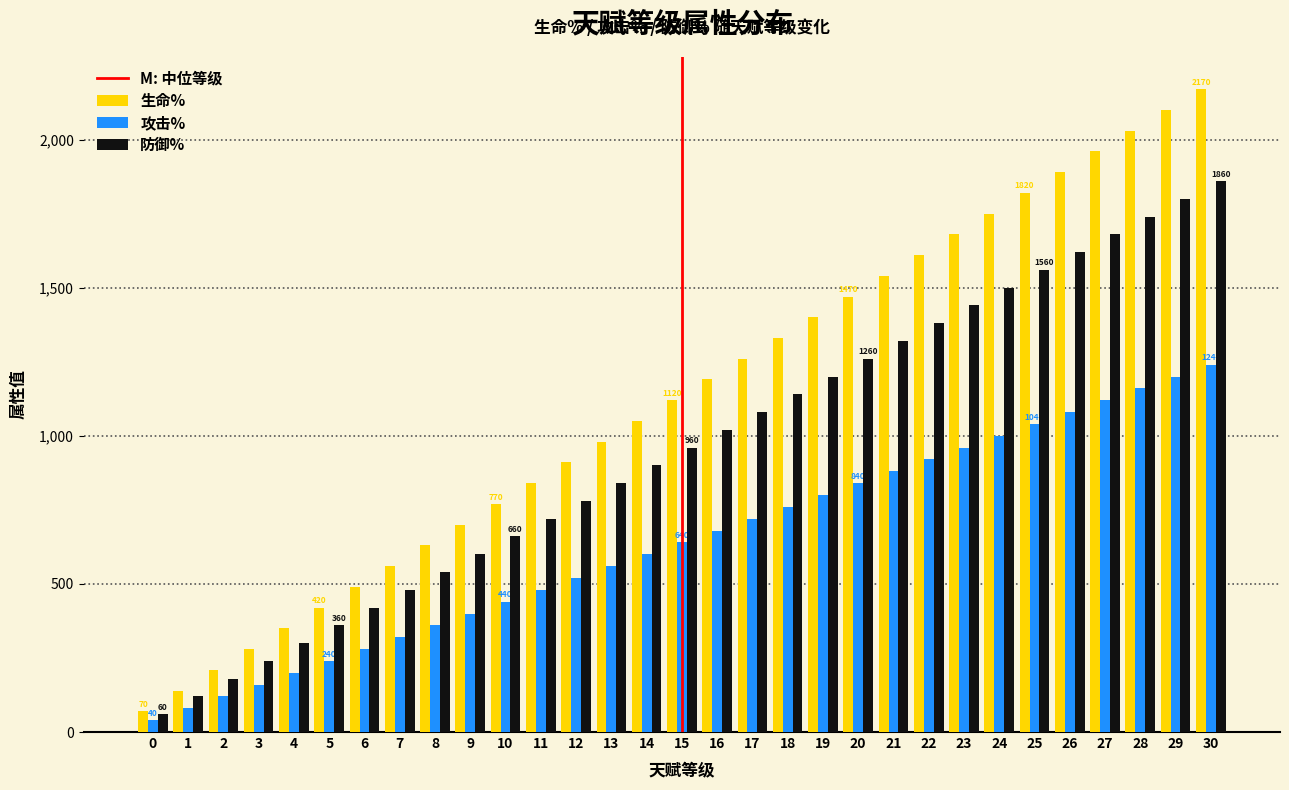

Is the value of 生命% at 13 greater than the value of 防御% at 5?

Yes